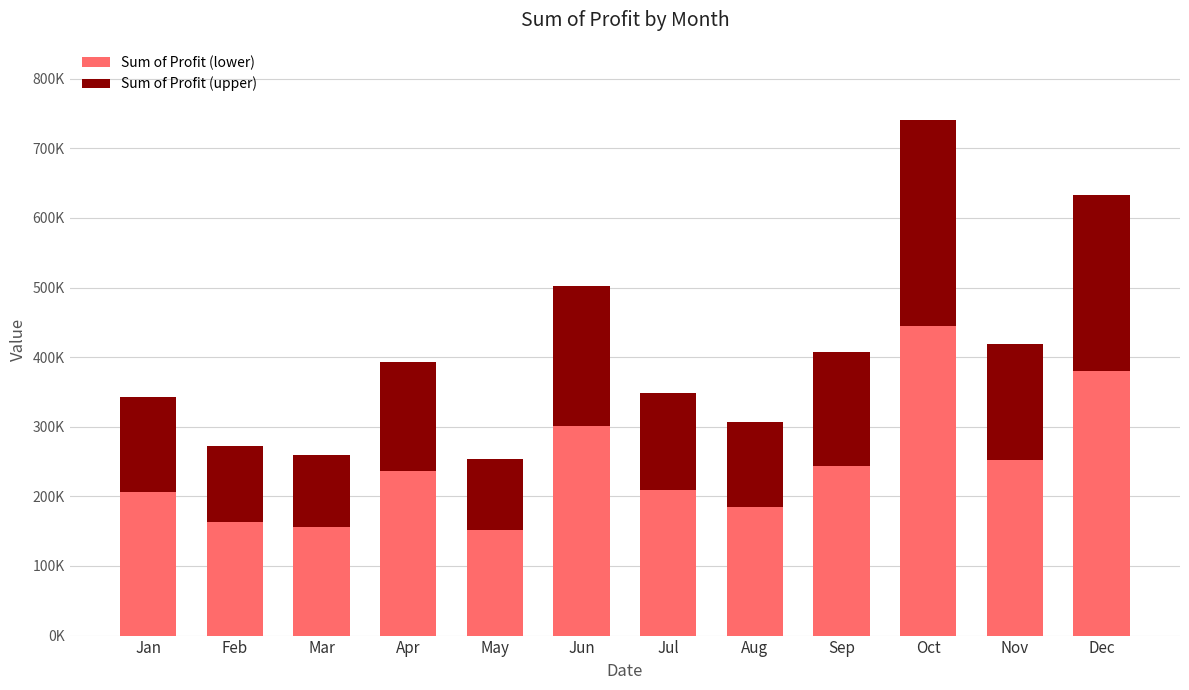

The value of Sum of Profit (lower) at Feb is 85821.0. True or false?

False